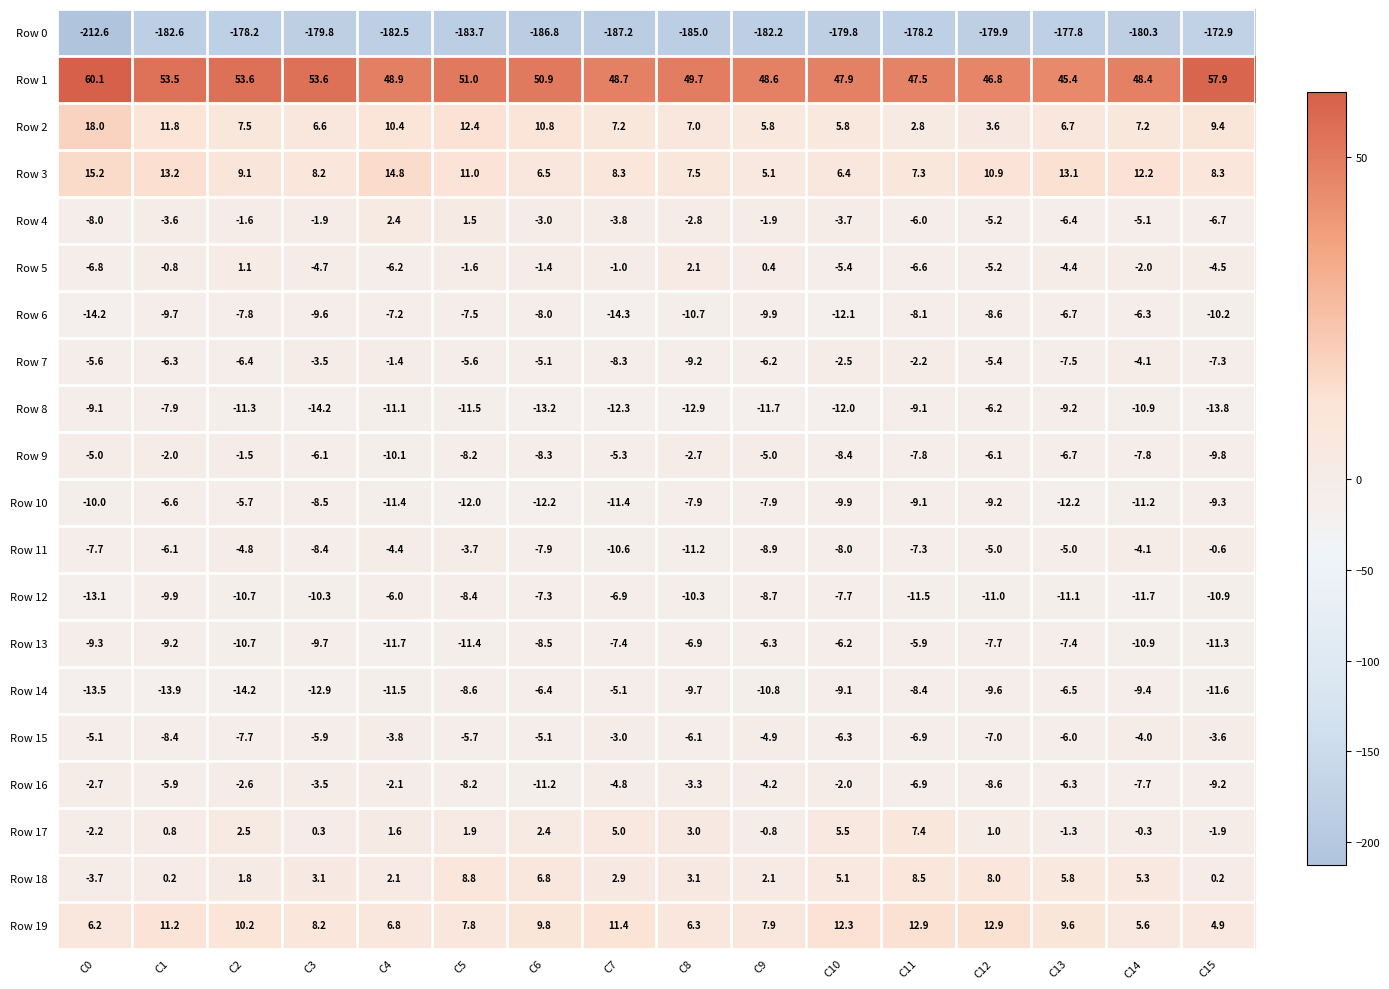

What is the smallest value displayed?

-212.6